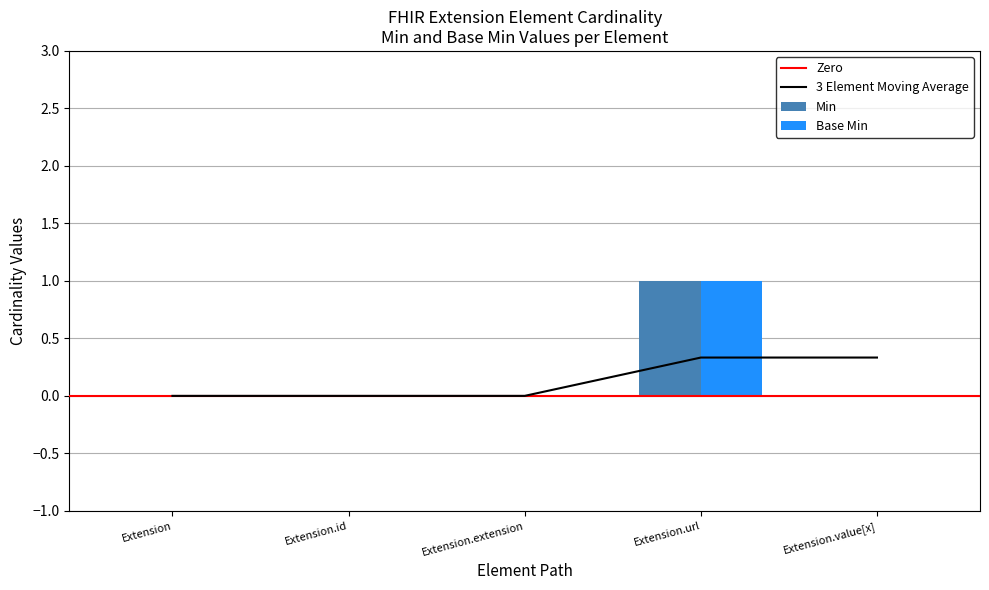

What position from the left is Extension.id?

2